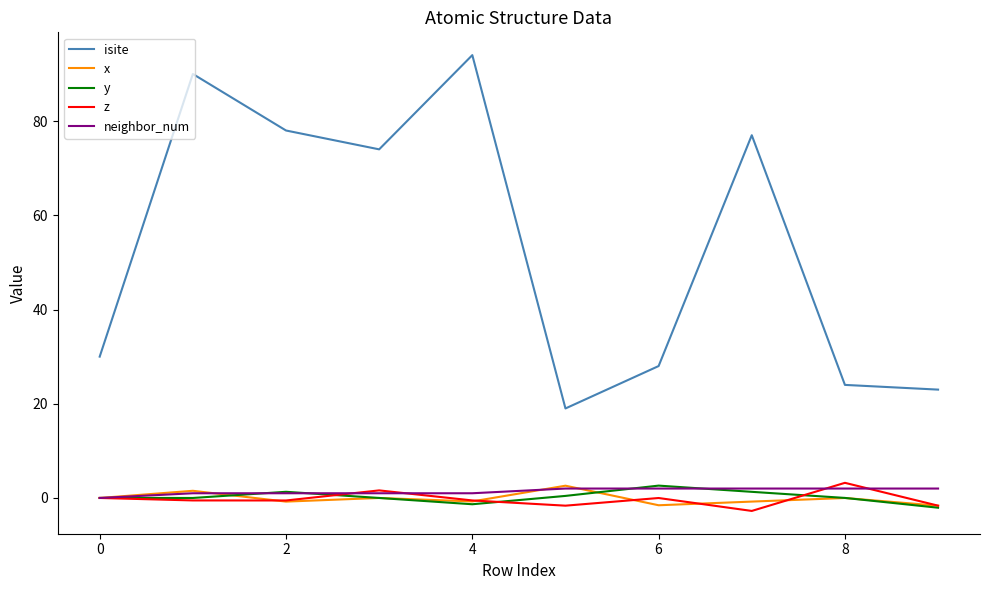

True or false: z and isite cross at least once.

False